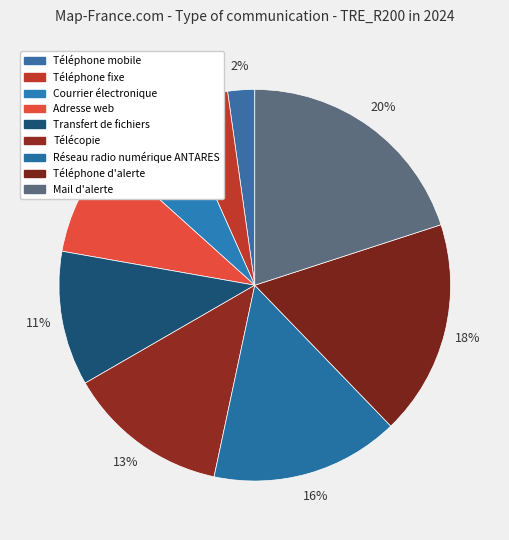

Count the number of slices in the pie.

9